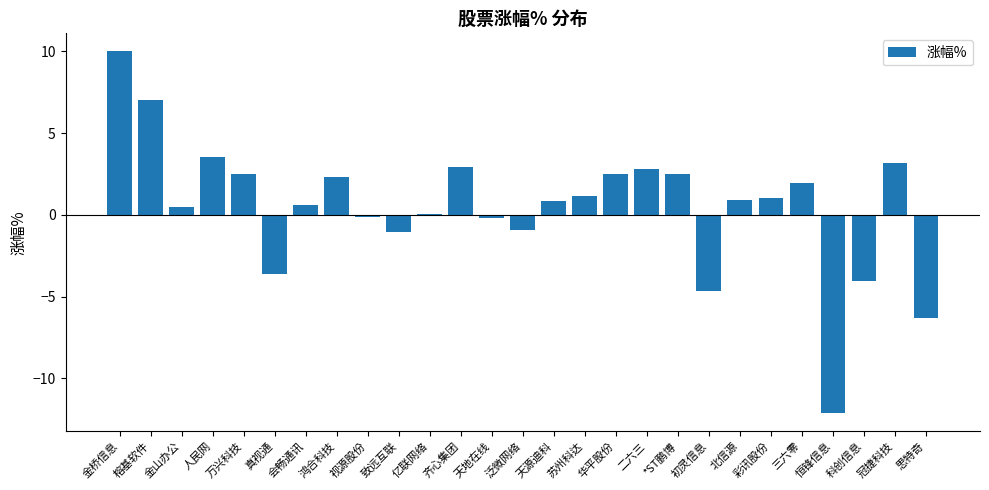

What is the average value?

0.5